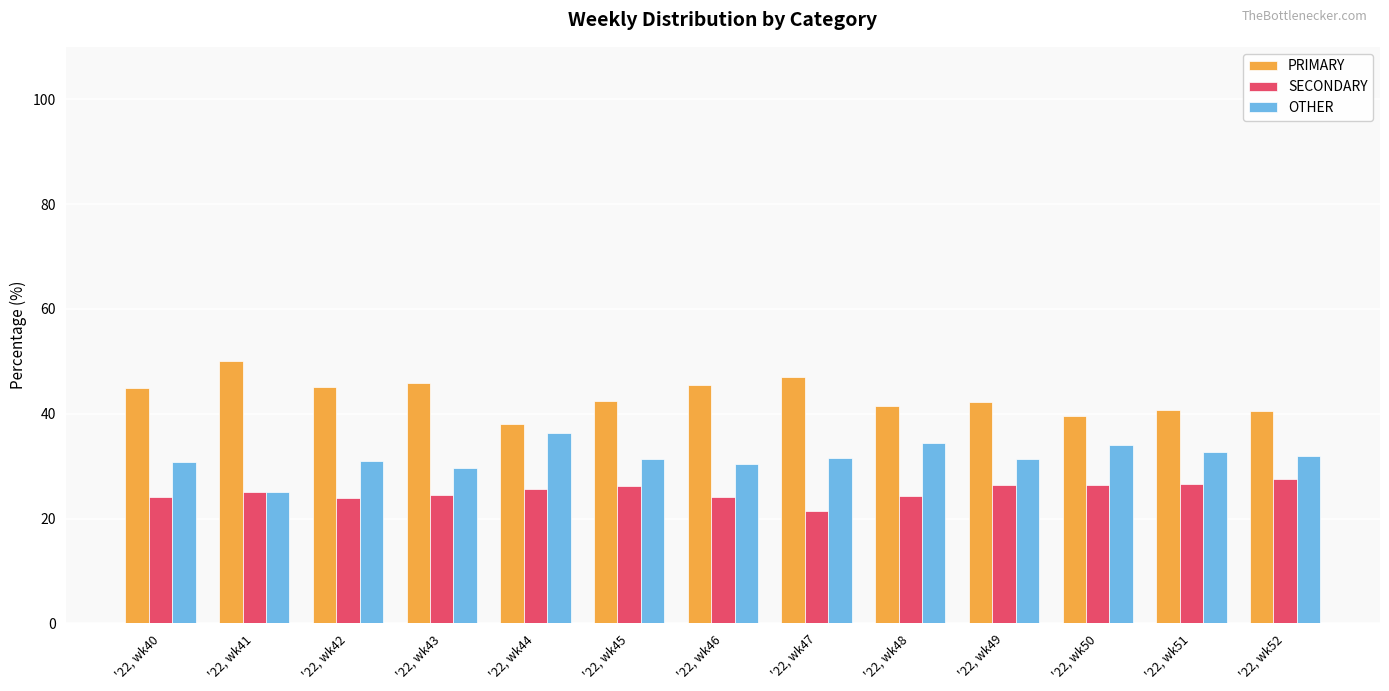

Is the value of PRIMARY at '22, wk49 greater than the value of OTHER at '22, wk42?

Yes